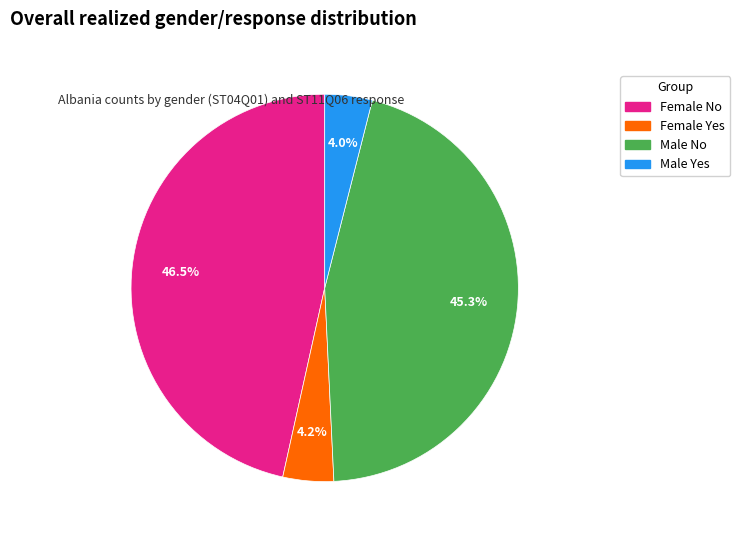

Is there a majority slice in this chart?

No